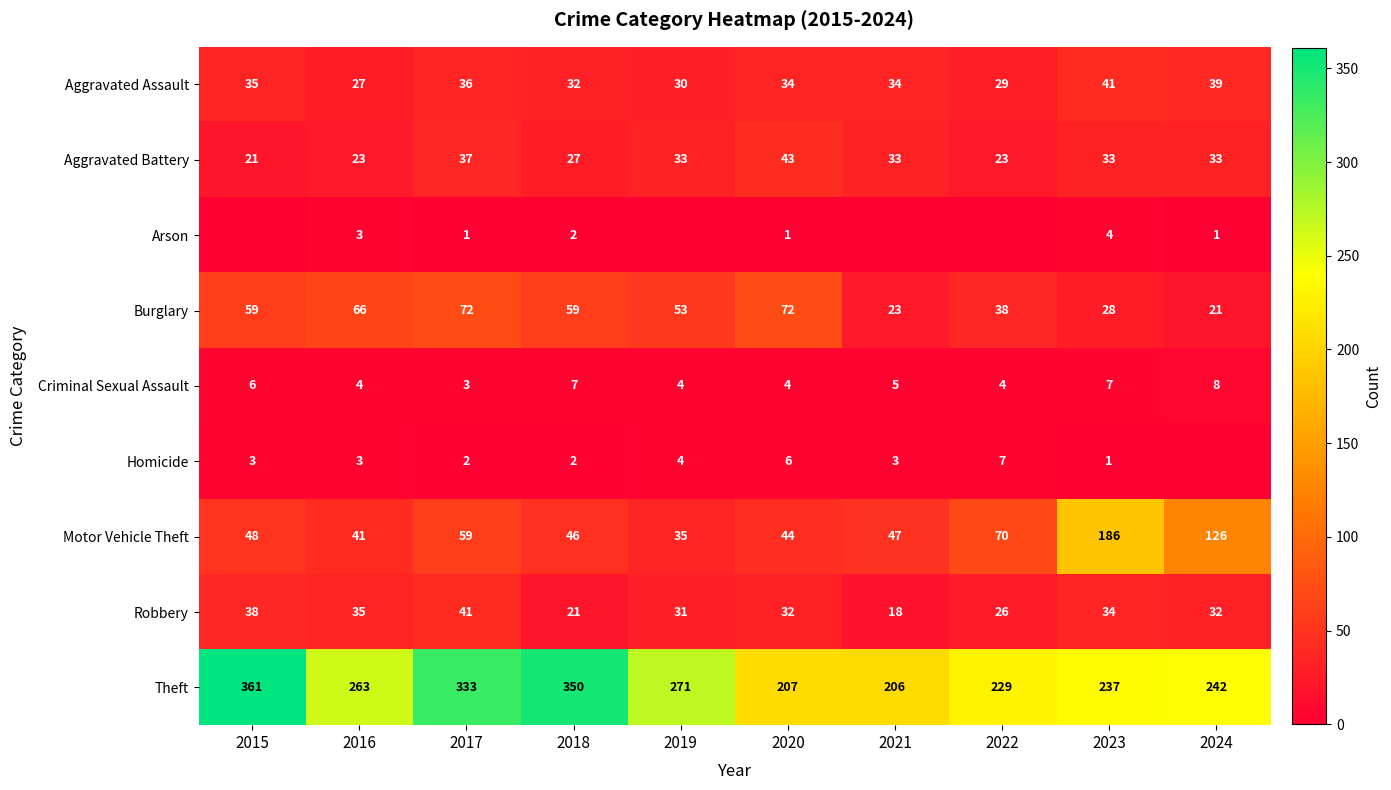

What is the spread (max minus min) of values at 2020?

206